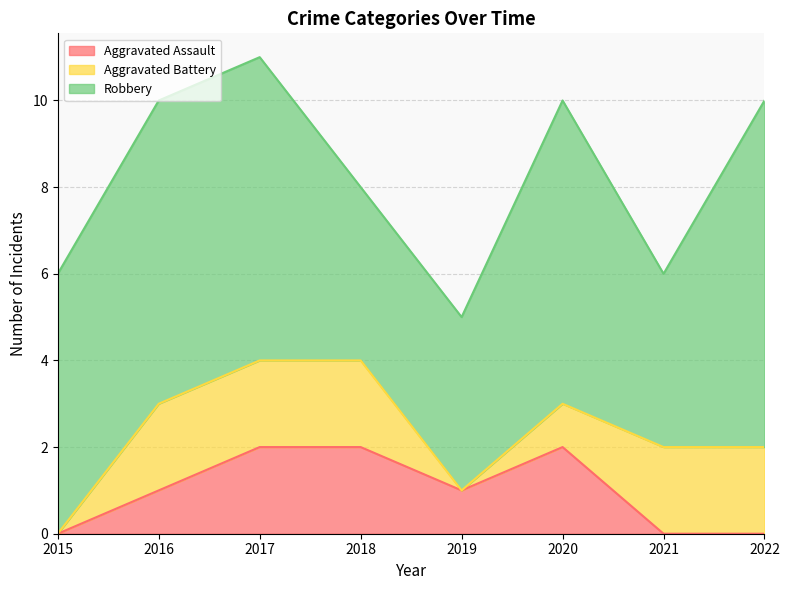

True or false: Aggravated Battery has more than 1 interior local peaks.

False